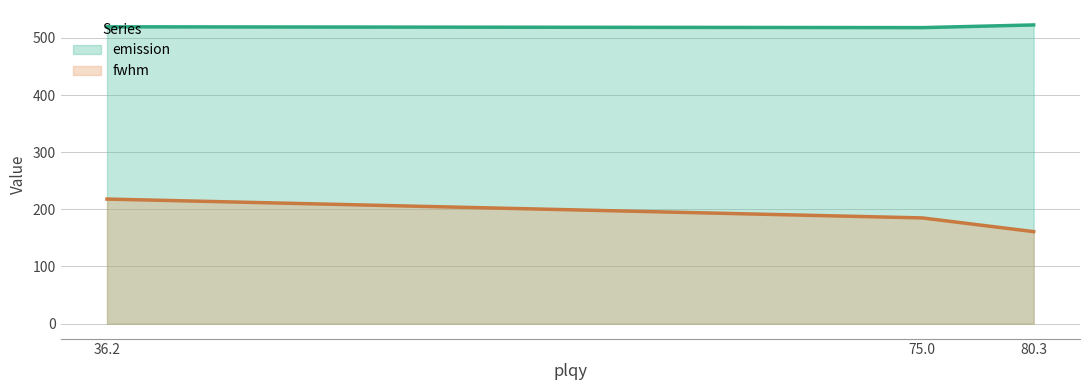

Which series has the largest total across all categories?

emission